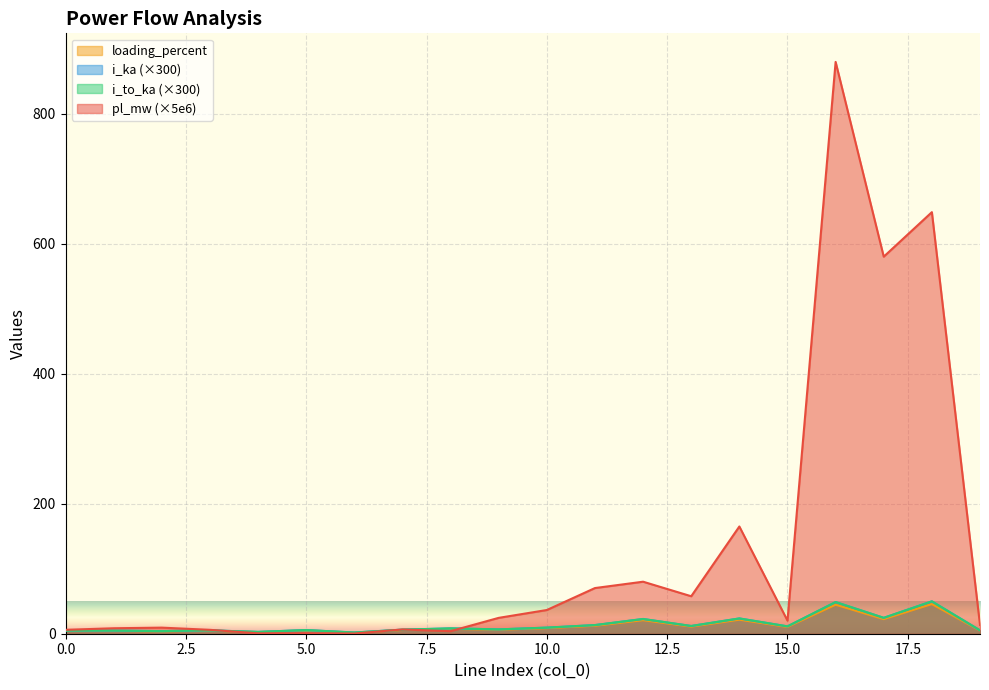

In pl_mw, how many points are higher than both neighbors (excluding endpoints)?

7